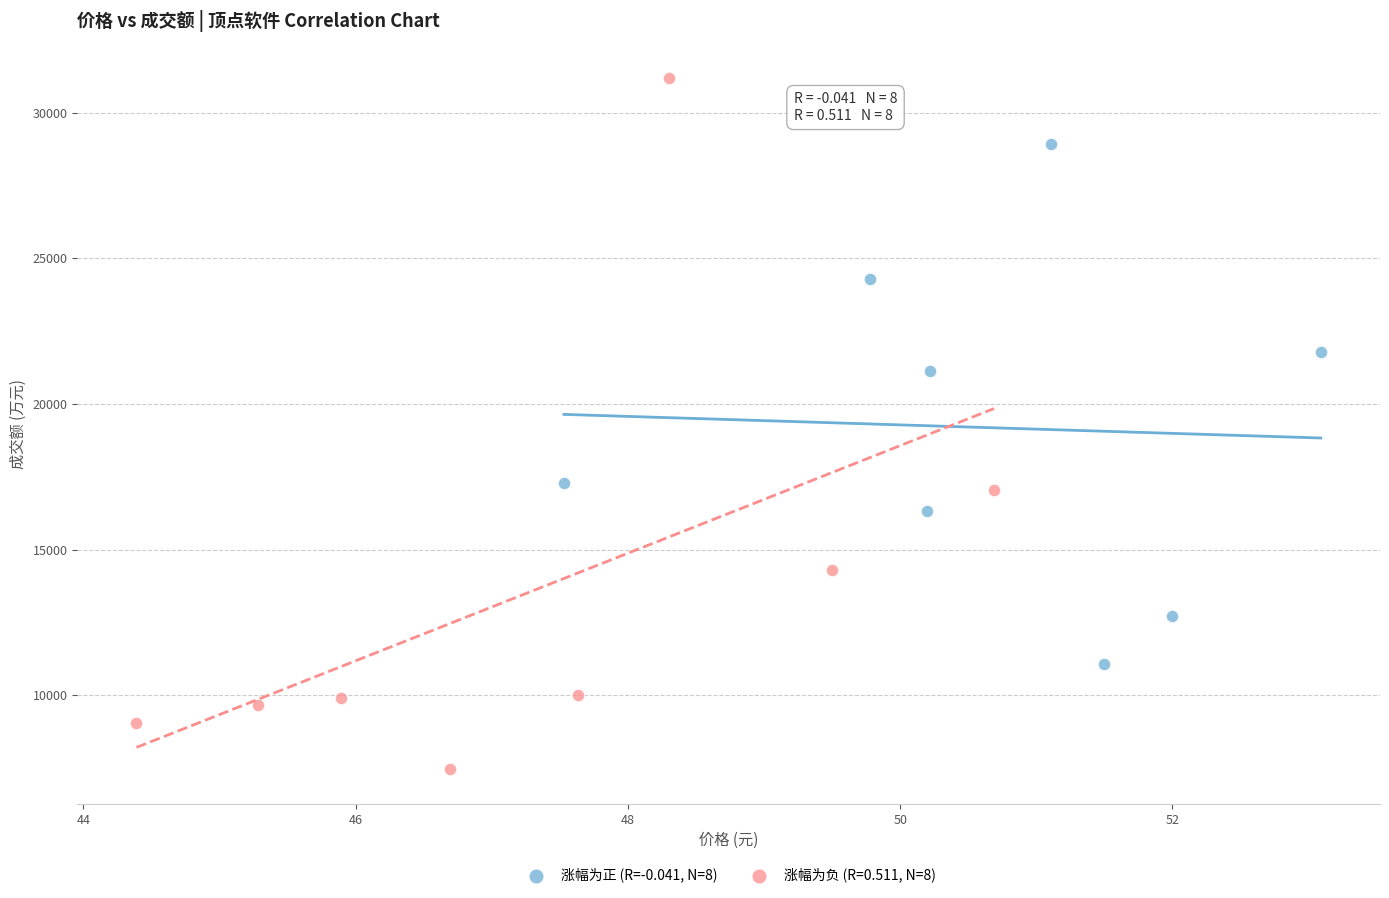

Which series contains the highest Y value?

涨幅为负 (R=0.511, N=8)